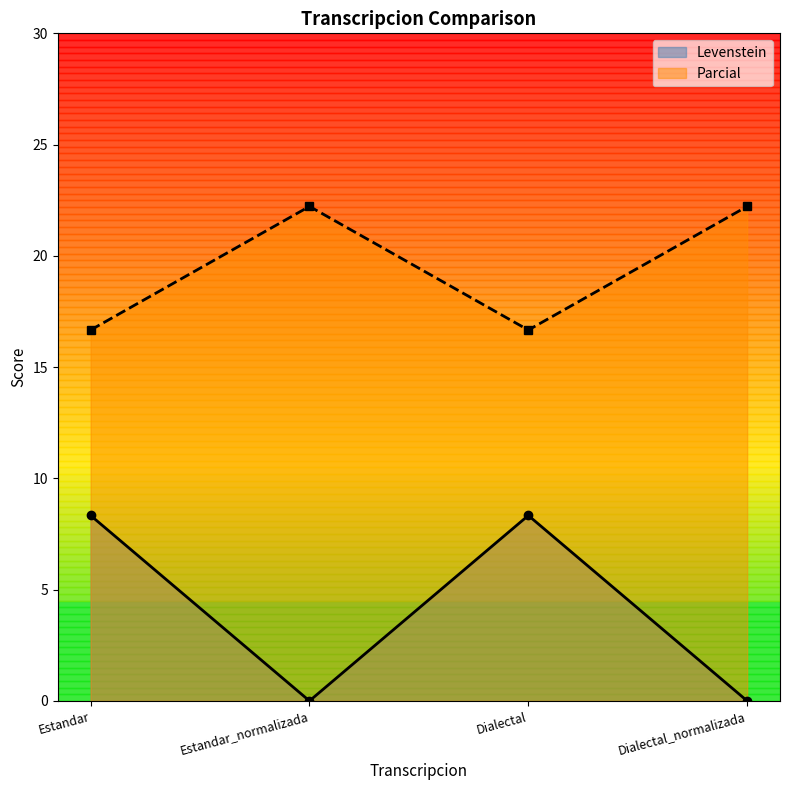

List the labels in order of Levenstein value, largest first.

Estandar, Dialectal, Estandar_normalizada, Dialectal_normalizada